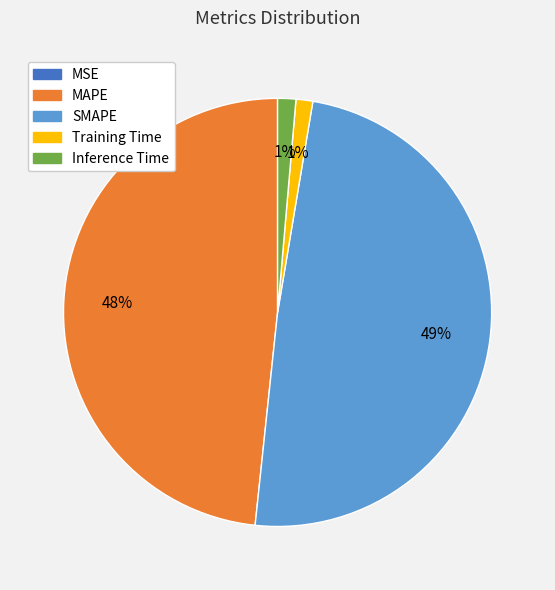

To the nearest percent, what is the average slice percentage?

20%